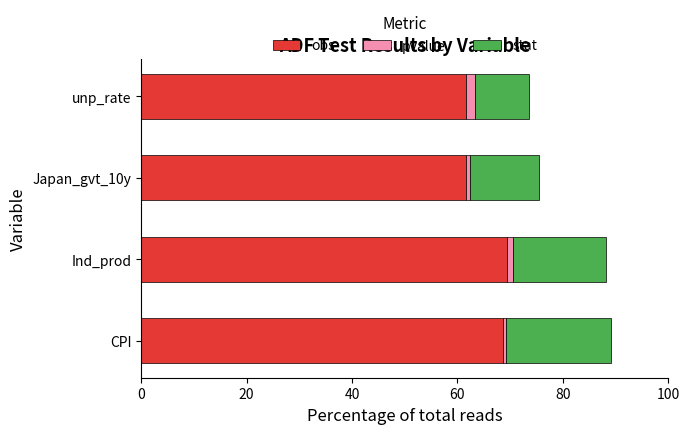

The value of obs at Ind_prod is 69.3. True or false?

True